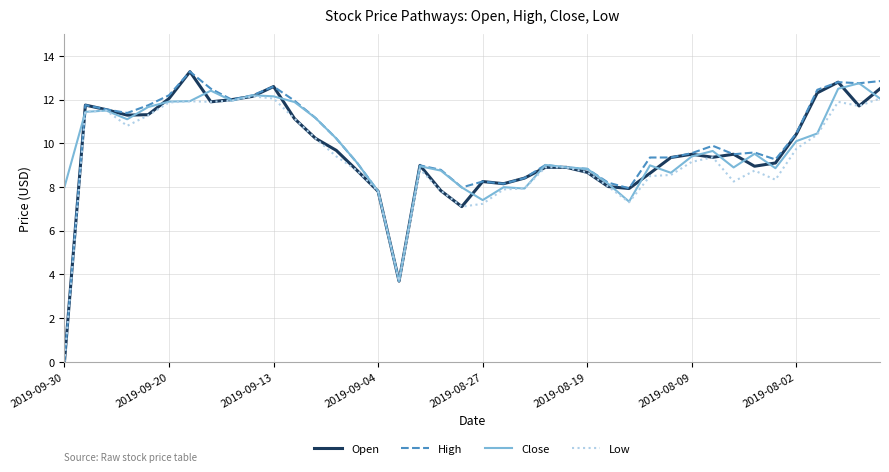

Is the value of Close at 2019-09-20 greater than the value of High at 2019-08-02?

Yes